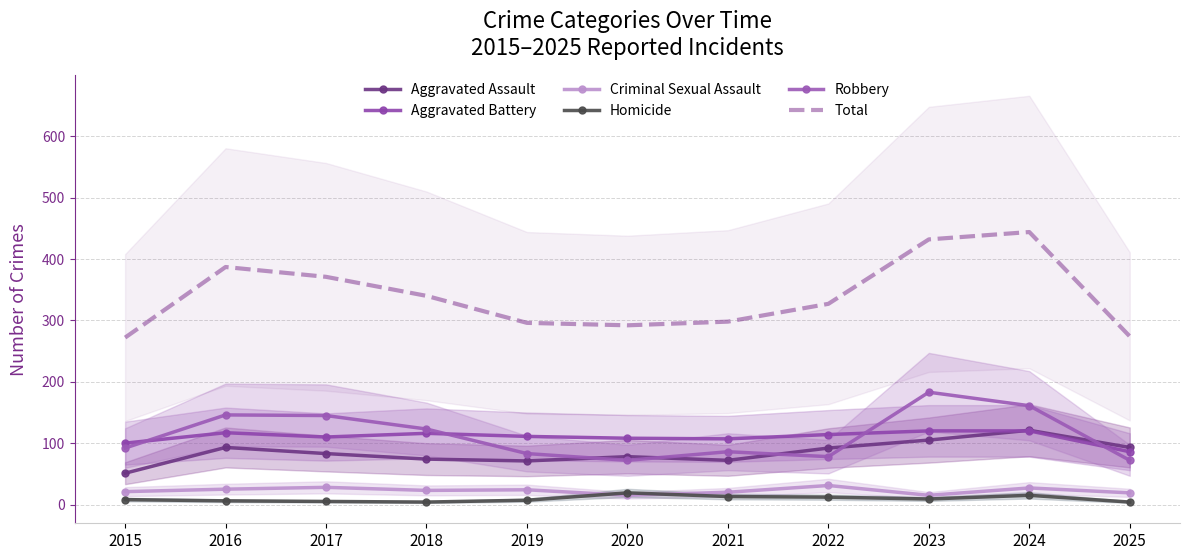

True or false: Robbery and Total intersect in this chart.

False